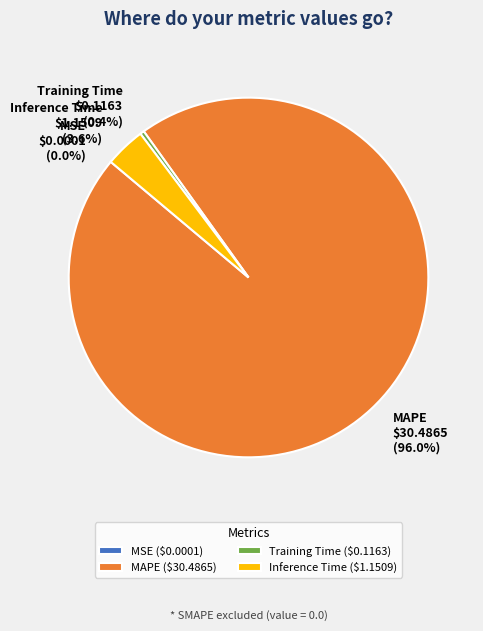

Do MAPE and Inference Time together represent more than half of the pie?

Yes